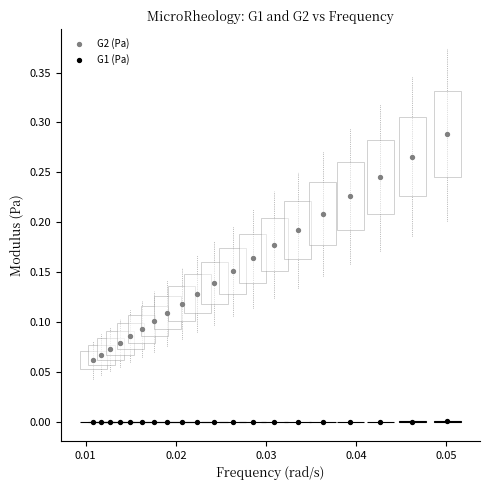

Which series has the largest Y range (max minus min)?

G2 (Pa)